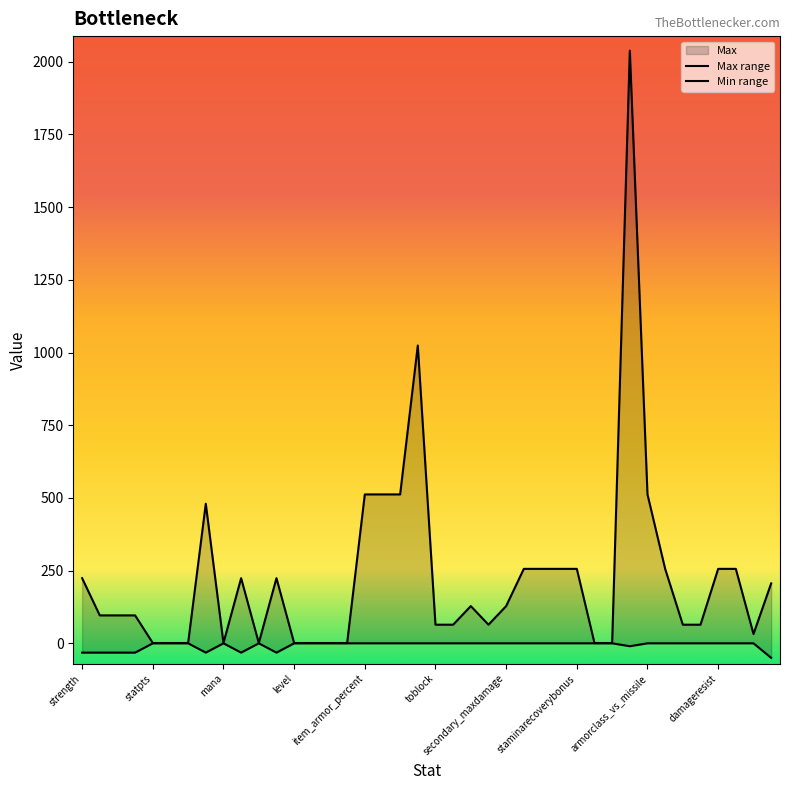

What is the label of the 18th point from the right?

maxdamage